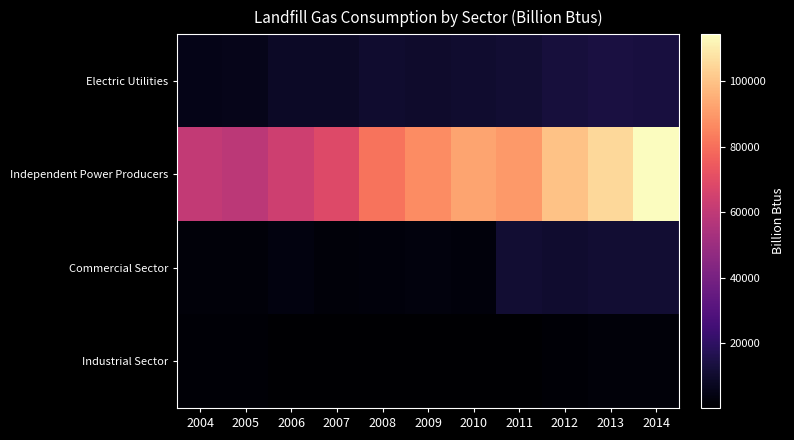

Reading right to left, extract all data points from this chart.

Electric Utilities: 2014=13132	2013=13819	2012=12721	2011=11146	2010=10029	2009=9748	2008=10242	2007=8620	2006=8287	2005=5650	2004=5373
Independent Power Producers: 2014=114333	2013=105330	2012=99938	2011=89857	2010=92763	2009=86773	2008=81029	2007=68432	2006=63950	2005=58624	2004=60514
Commercial Sector: 2014=10937	2013=11290	2012=10356	2011=11332	2010=2837	2009=2999	2008=2668	2007=2344	2006=3388	2005=2360	2004=2093
Industrial Sector: 2014=2377	2013=2327	2012=1282	2011=203	2010=205	2009=301	2008=276	2007=316	2006=345	2005=1269	2004=1351